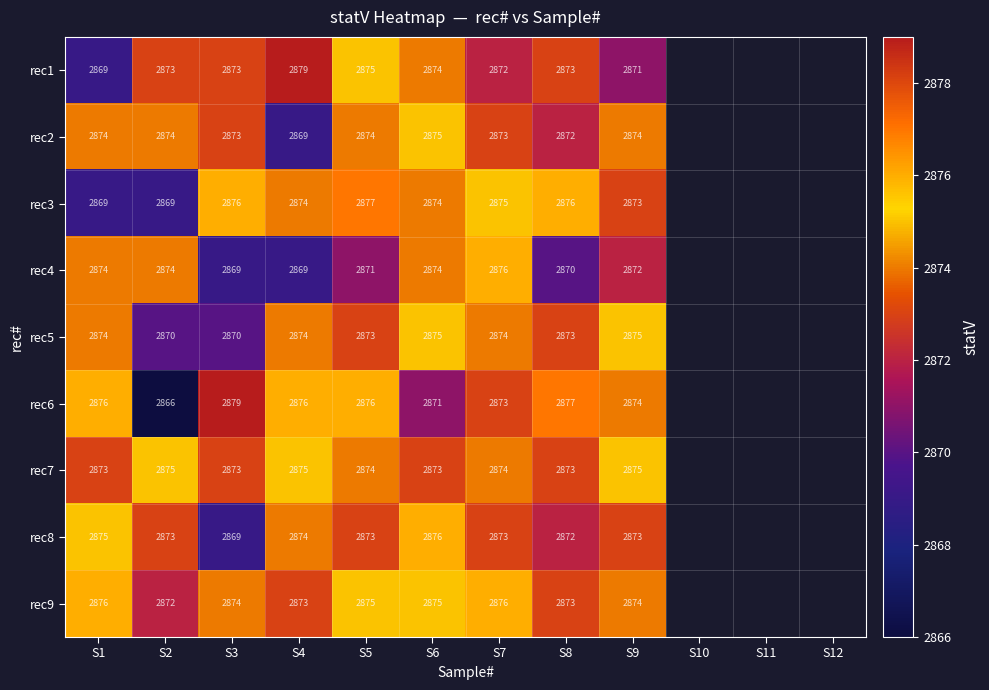

Which series changed the most between S2 and S7?

rec6